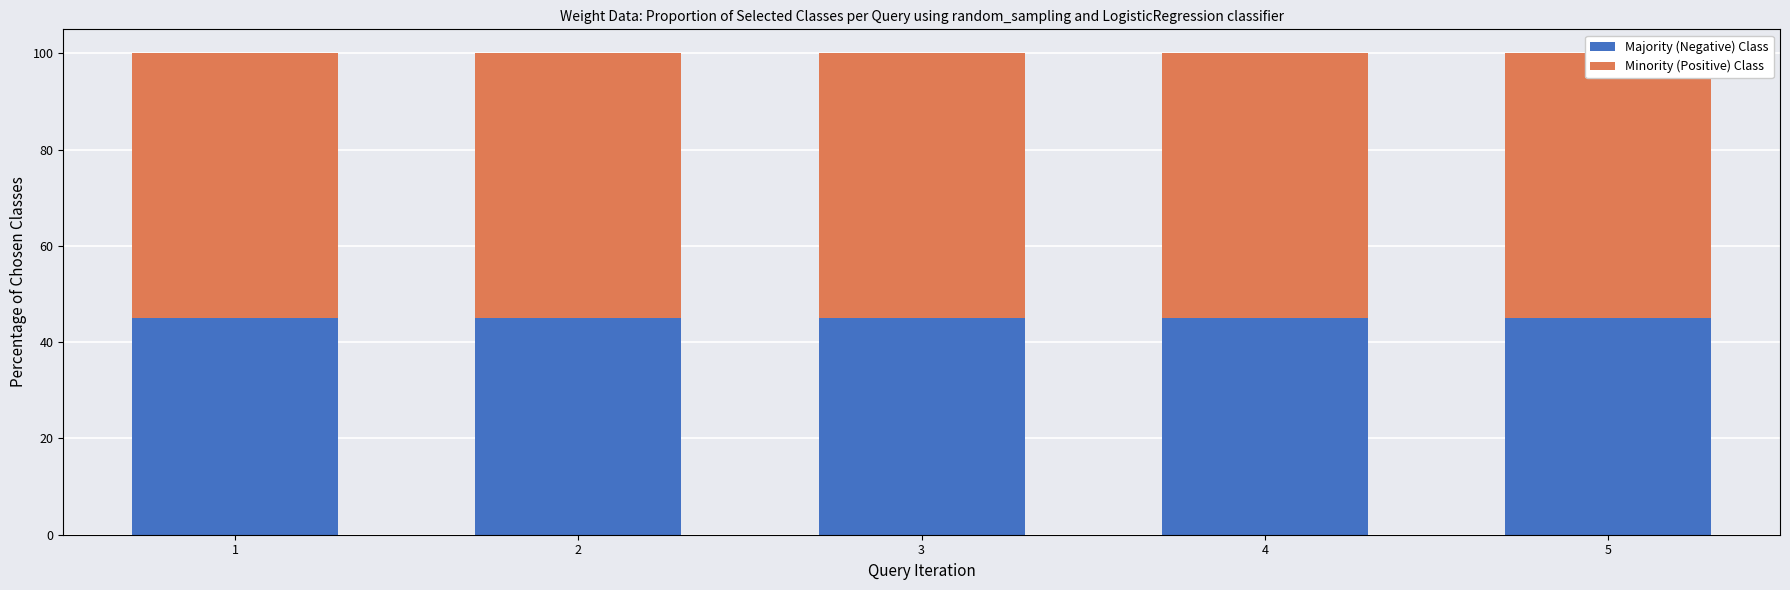

The Majority (Negative) Class series shows 59 at 4. True or false?

False